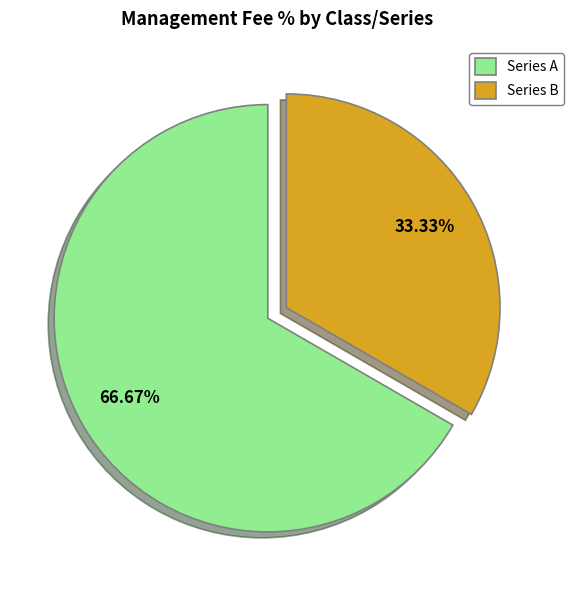

Do Series A and Series B together represent more than half of the pie?

Yes